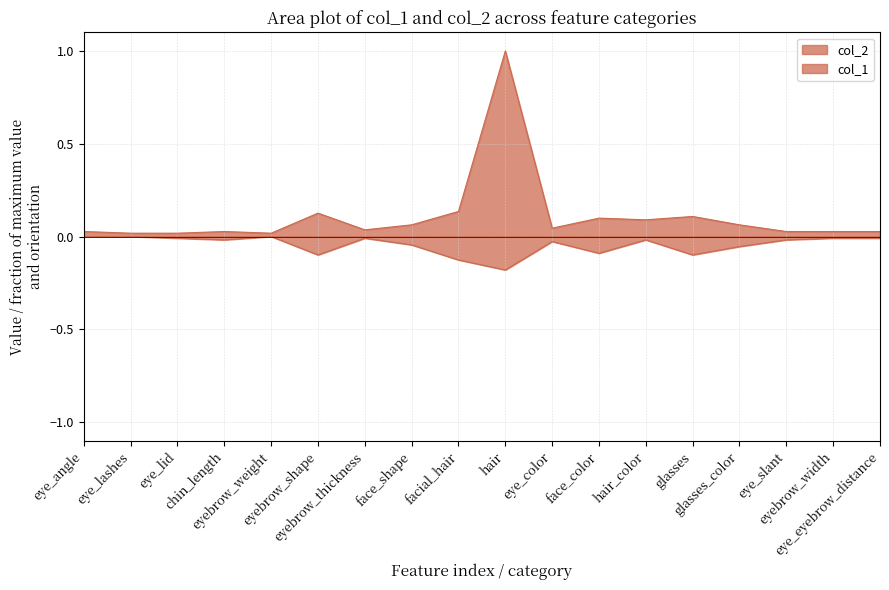

What is the average value of the col_2 series?

0.1